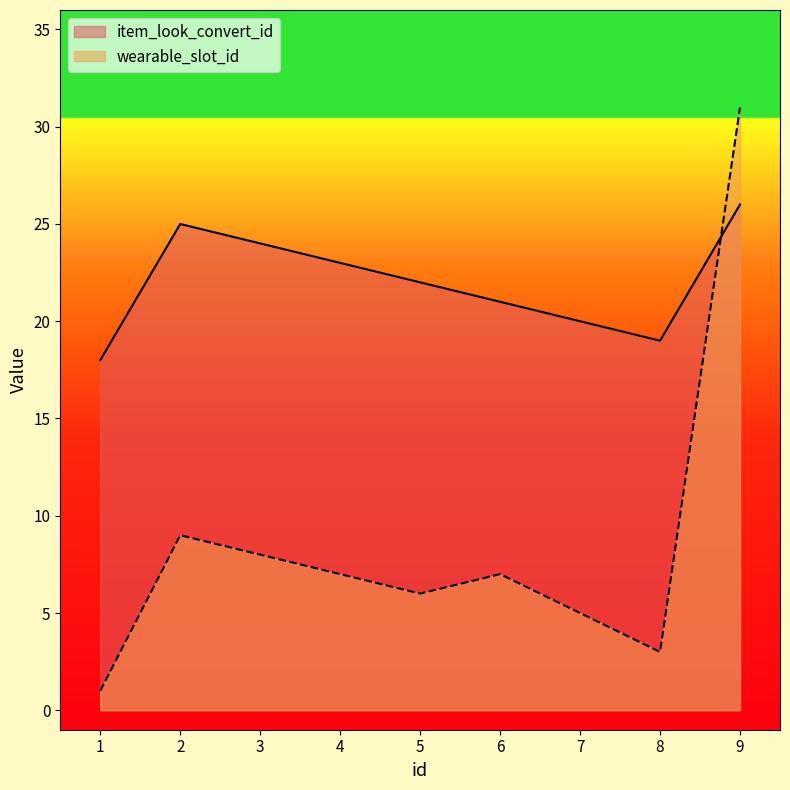

Rank the series by their maximum value, from highest to lowest.

wearable_slot_id, item_look_convert_id